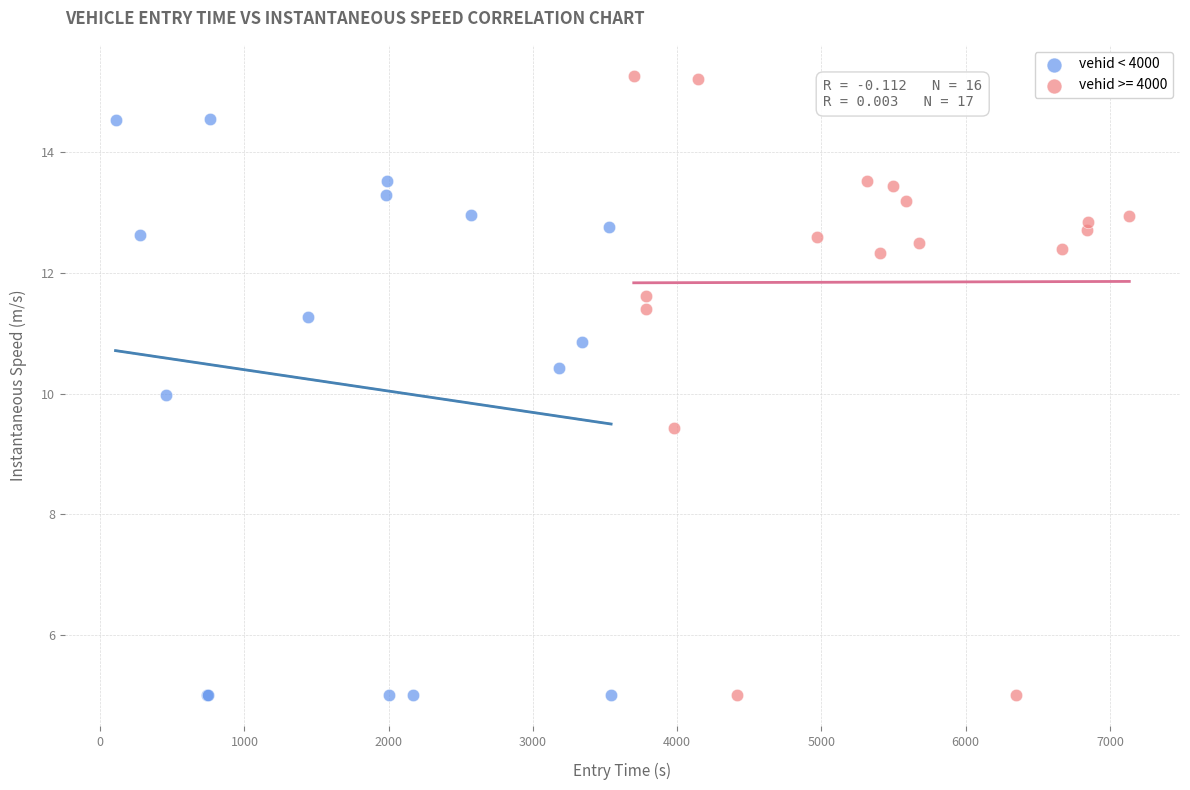

Which series has the largest Y range (max minus min)?

vehid >= 4000